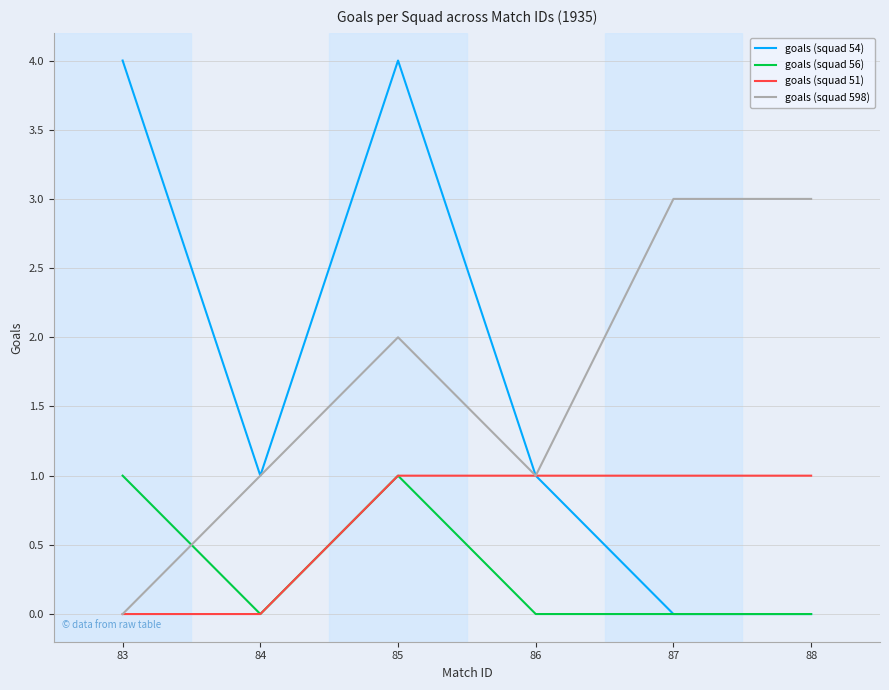

Which series changed the most between 86 and 88?

goals (squad 598)